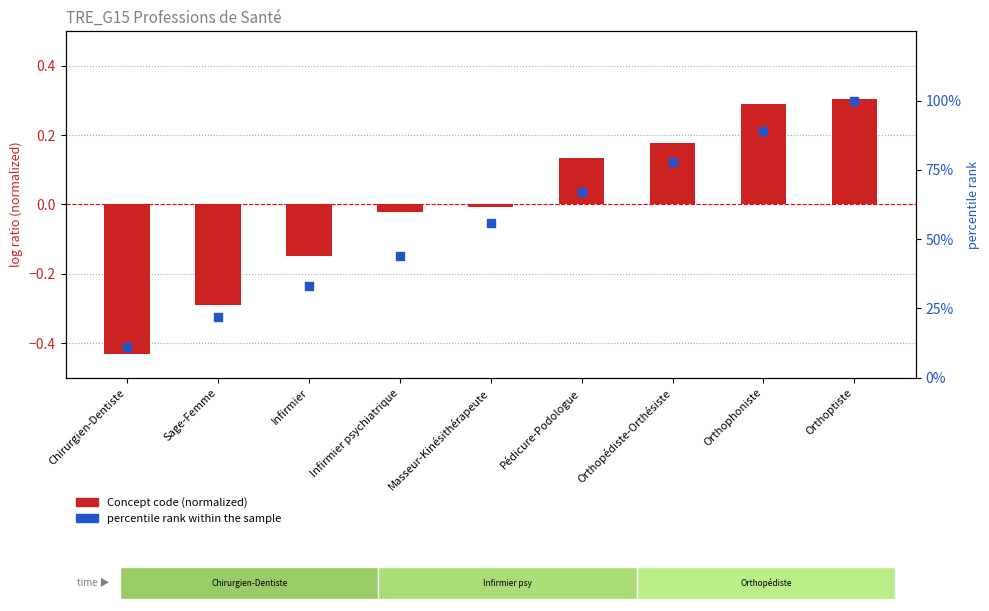

At how many categories does at least one series exceed 0?

9